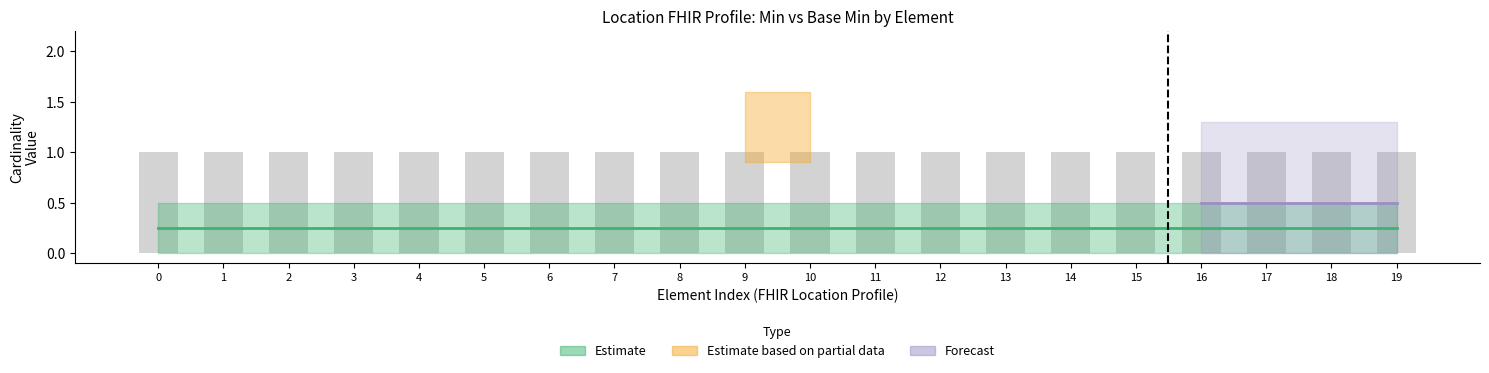

Does the chart contain any negative values?

No